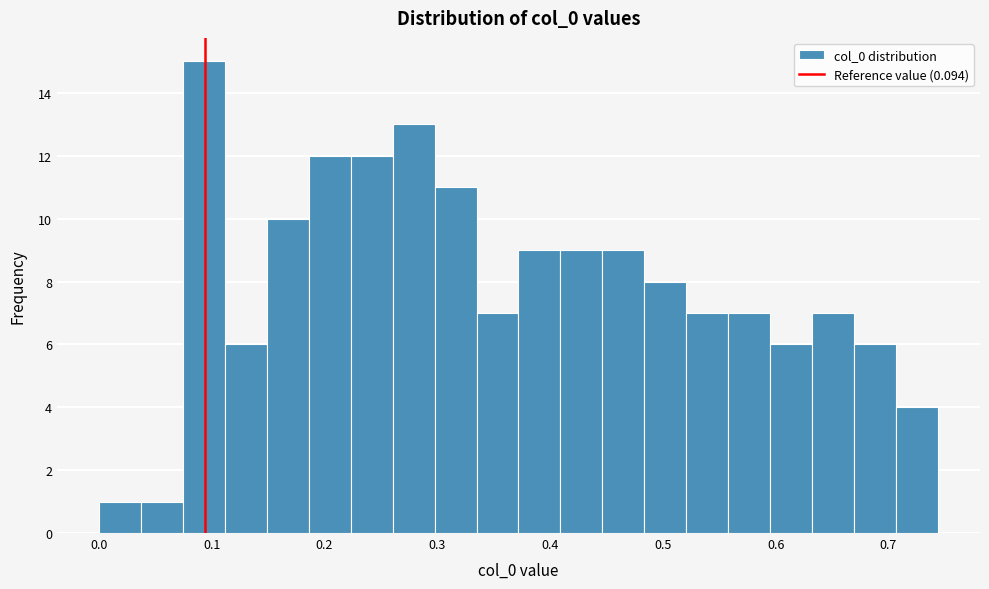

Read against the x-axis, roughly where is the centre of the tallest bar?

0.09